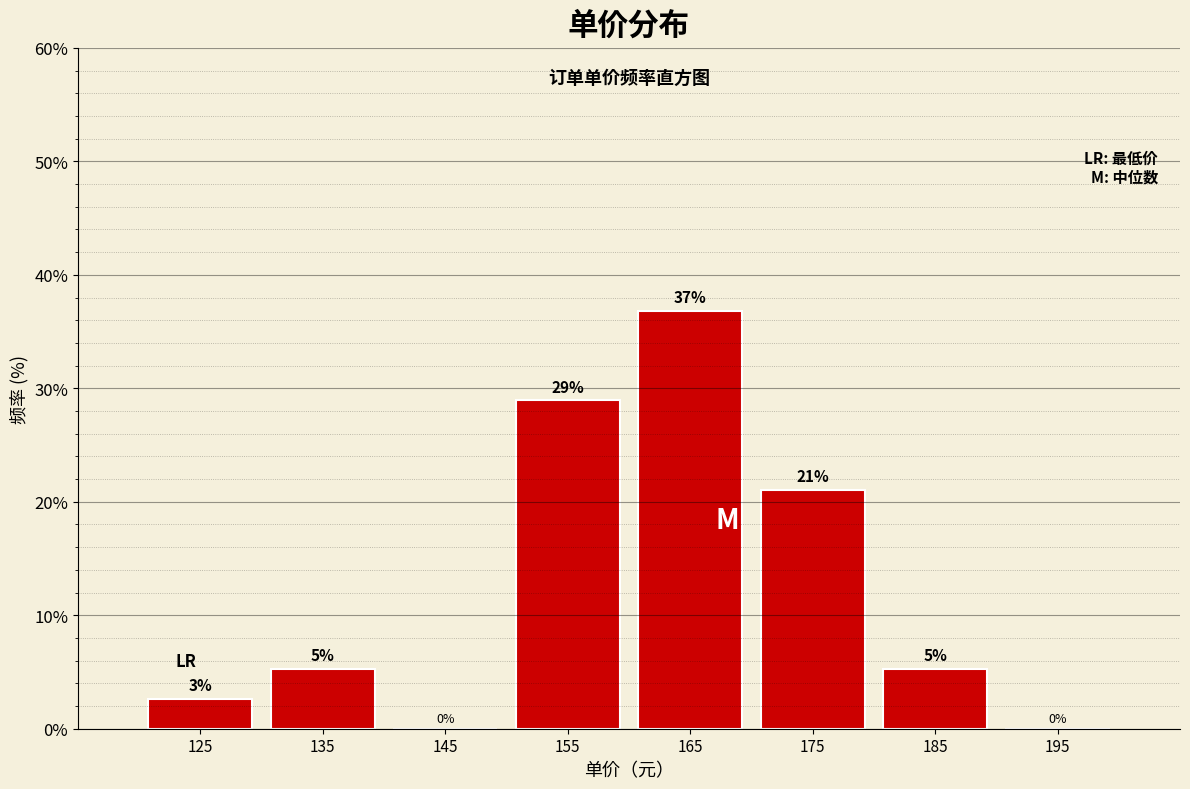

Where is the data nearest to the value 18?

175